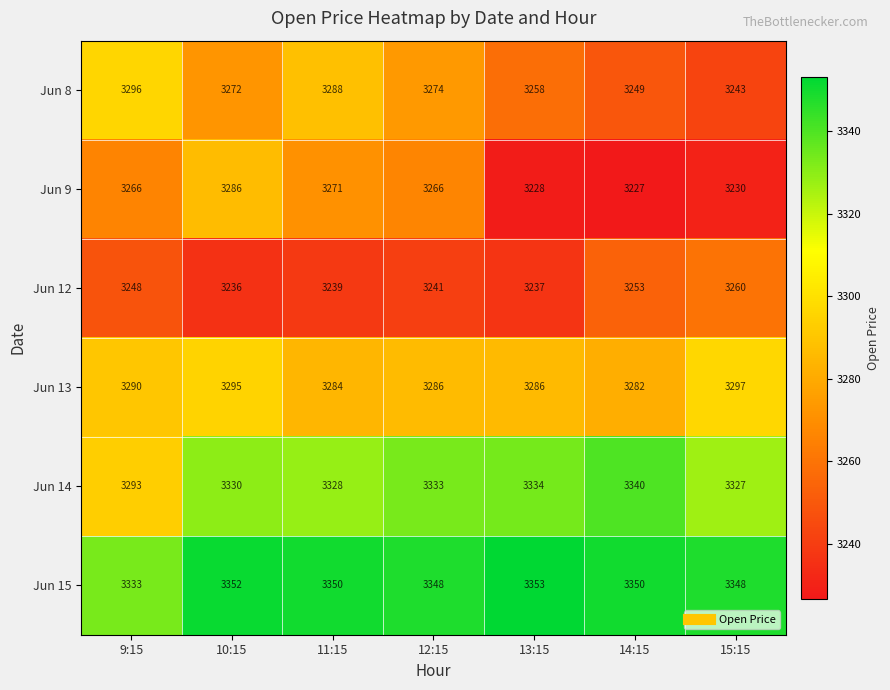

What is the total value across all series at 12:15?

19748